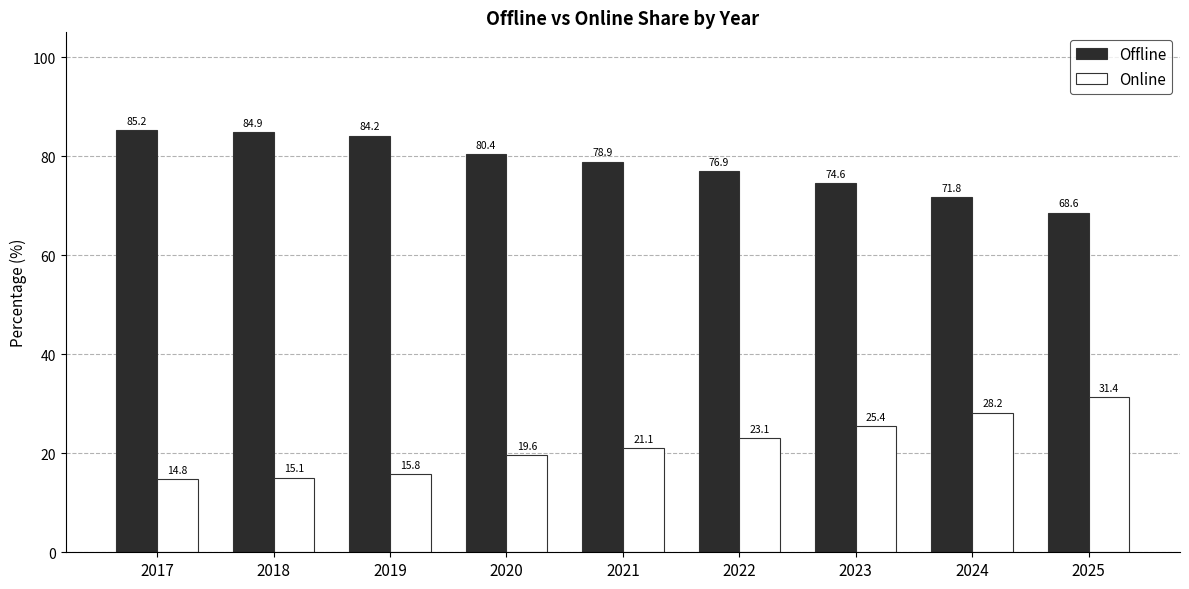

Reading right to left, extract all data points from this chart.

Offline: 2025=68.6	2024=71.8	2023=74.6	2022=76.9	2021=78.9	2020=80.4	2019=84.2	2018=84.9	2017=85.2
Online: 2025=31.4	2024=28.2	2023=25.4	2022=23.1	2021=21.1	2020=19.6	2019=15.8	2018=15.1	2017=14.8